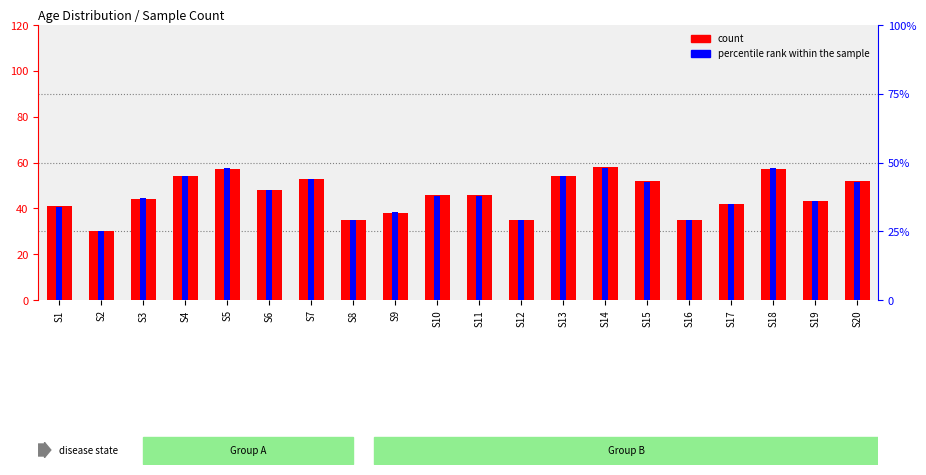

Rank the series by their maximum value, from highest to lowest.

count, percentile rank within the sample